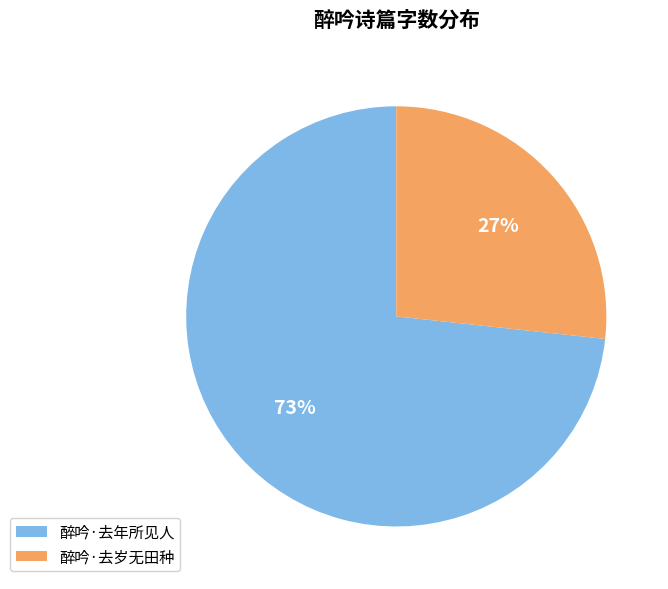

How many segments does this pie chart have?

2